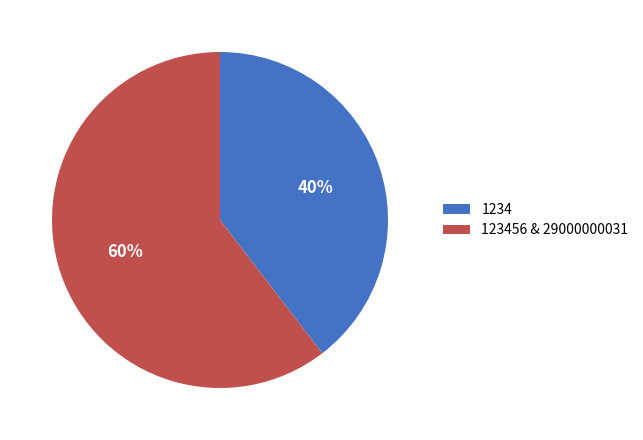

Does 1234 represent more than half of the total?

No